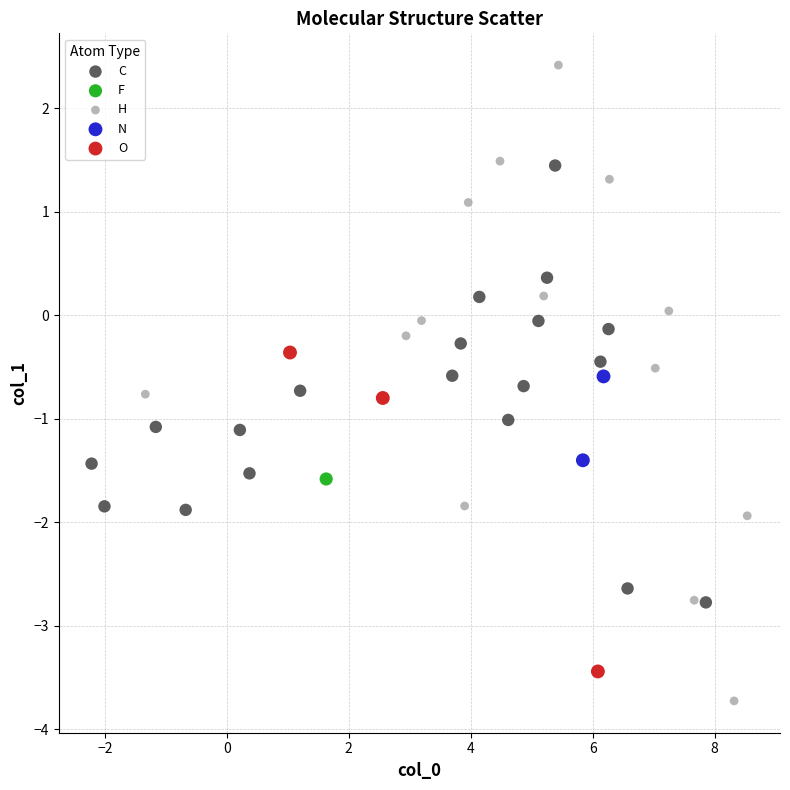

Which series contains the lowest Y value?

H